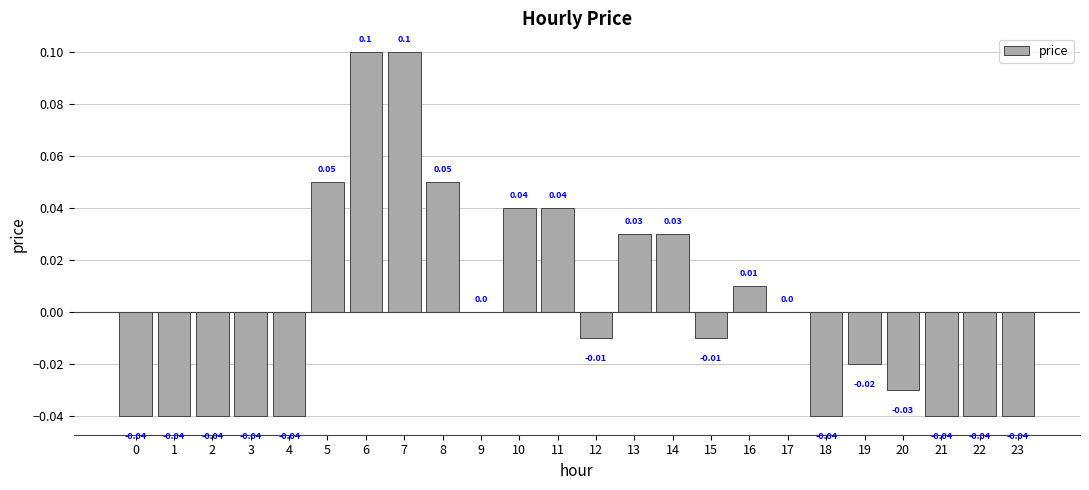

Between 7 and 2, which is larger?

7